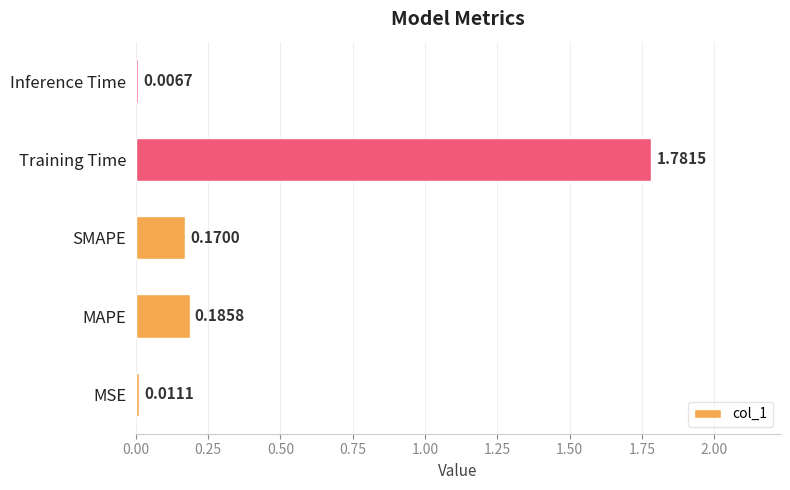

At which label is the value closest to 0?

Inference Time